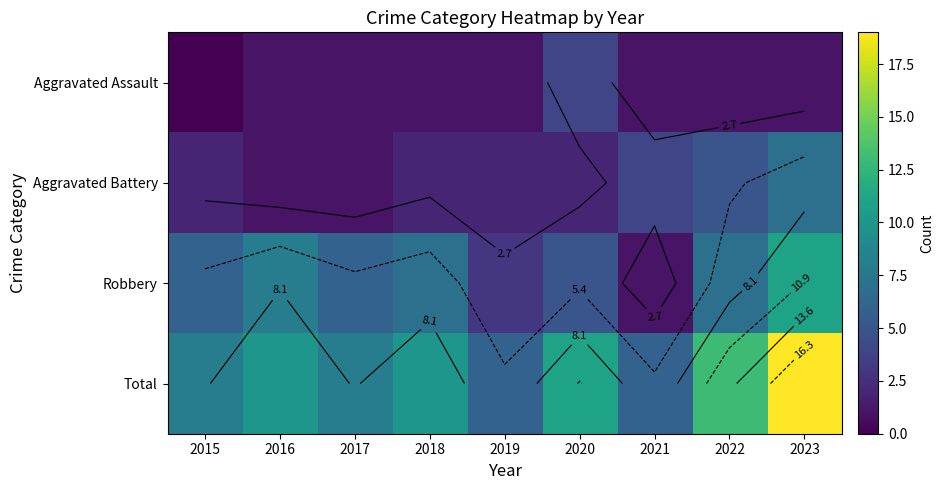

Which series changed the most between 2015 and 2016?

Robbery